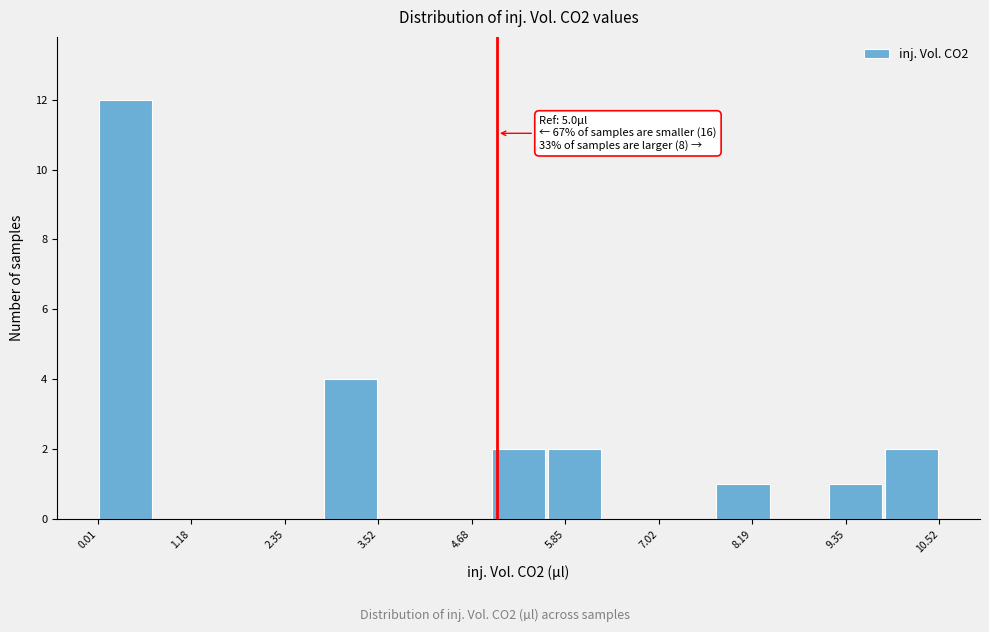

Around what value on the x-axis is the tallest bar? Give the approximate position of its centre, as read against the axis.

0.4